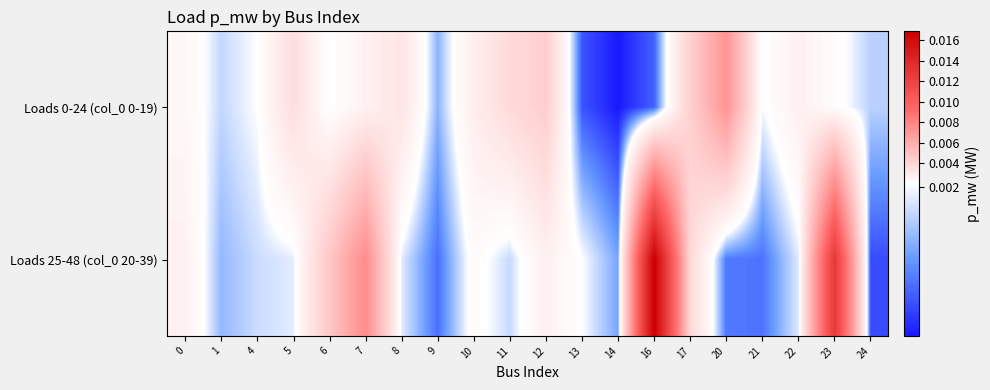

Between 12 and 8, which is larger?

12